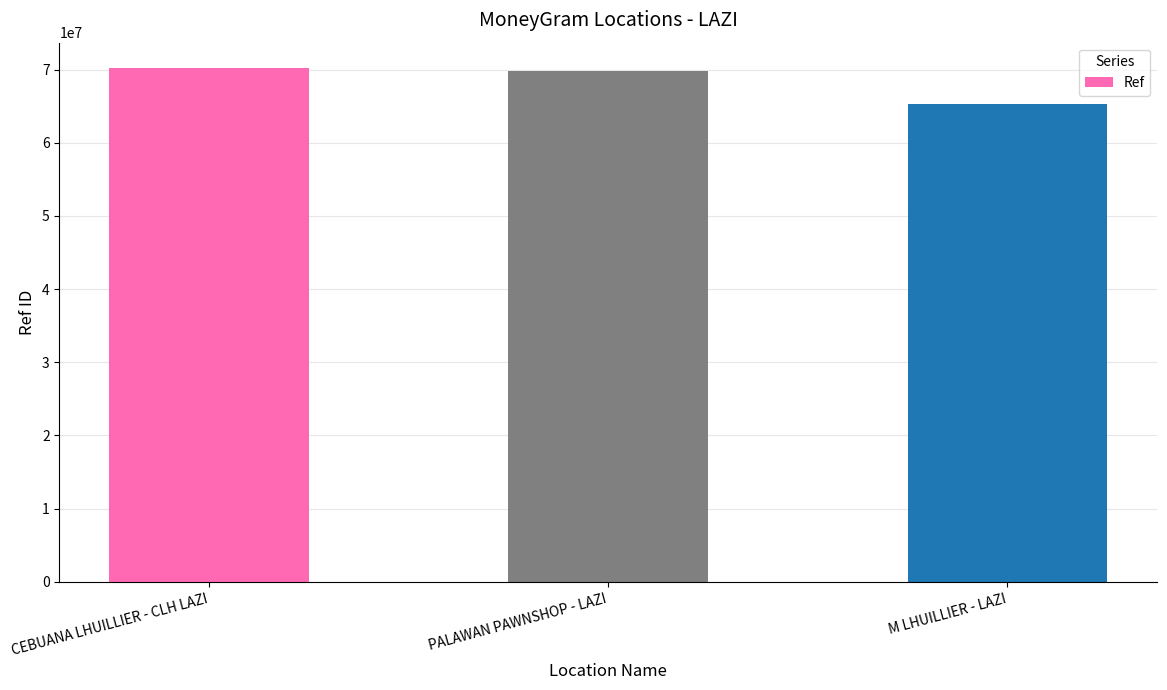

What is the value of the 2nd bar from the left?

69752535